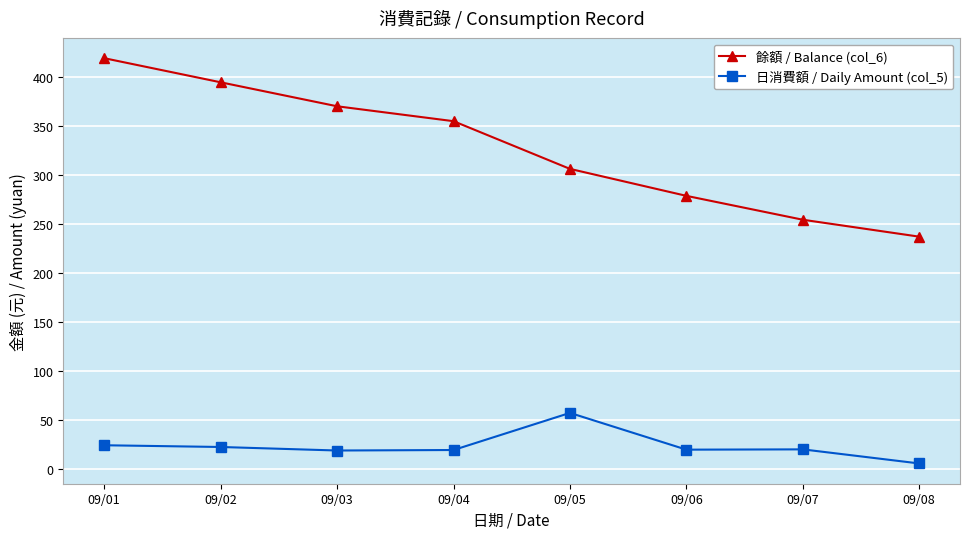

What is the sum of the 餘額 / Balance (col_6) values at 09/08 and 09/02?

632.0